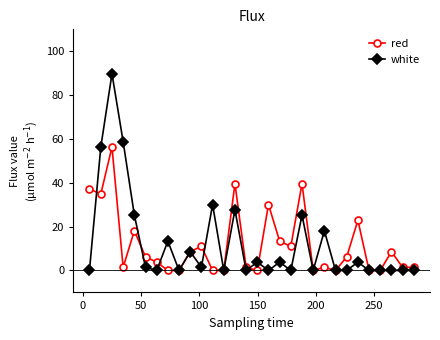

Which series has the widest spread of values?

white